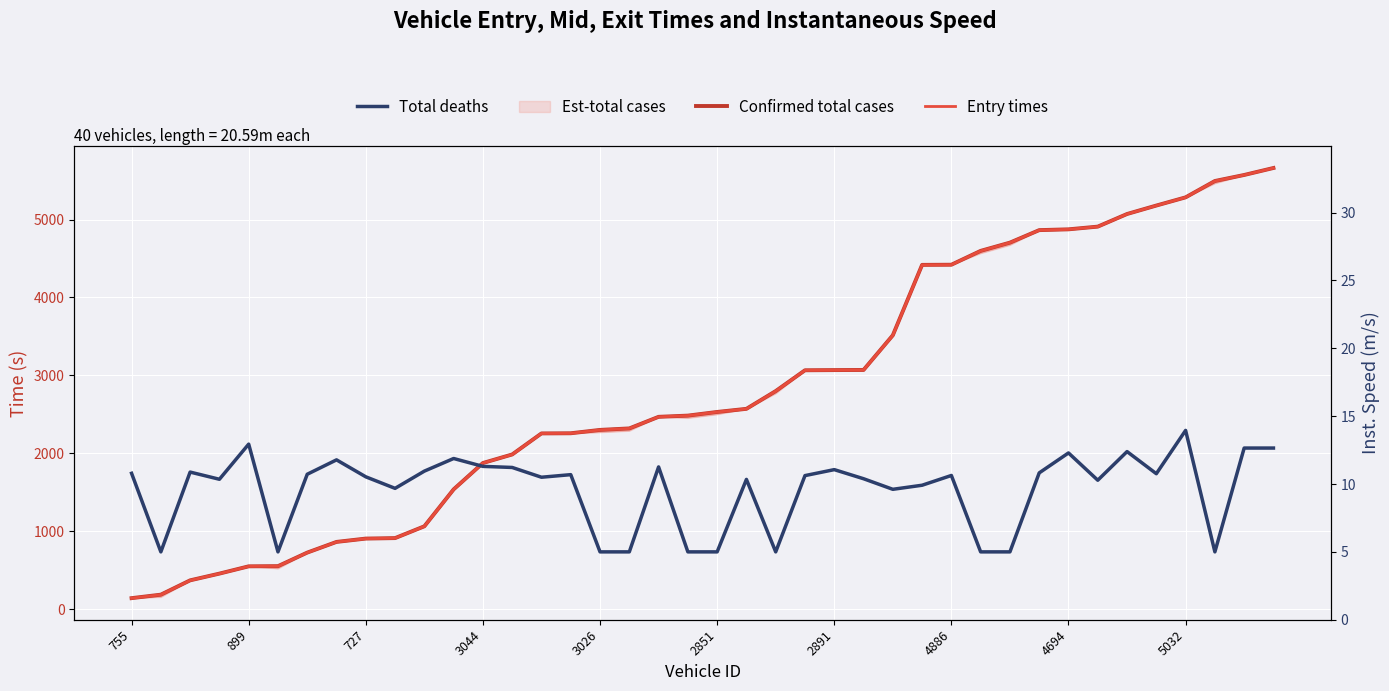

How many data points in Confirmed total cases are above 2530?

20